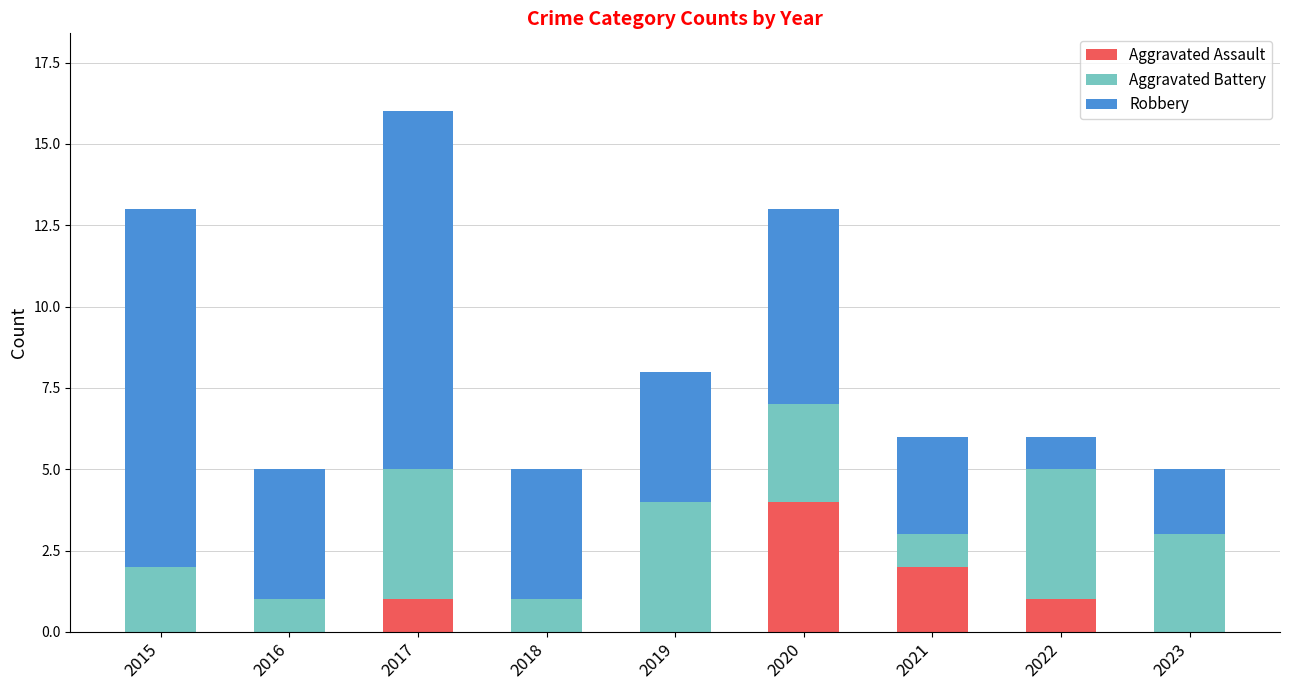

Are the bars grouped side by side (vs. stacked)?

No